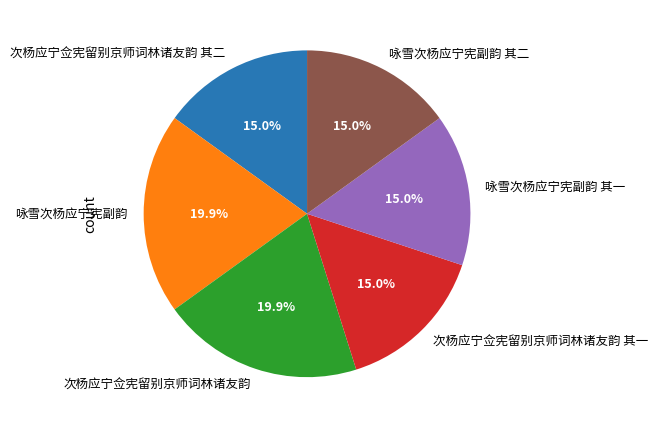

Approximately how many times larger is the value at 次杨应宁佥宪留别京师词林诸友韵 其一 compared to 次杨应宁佥宪留别京师词林诸友韵?

0.8